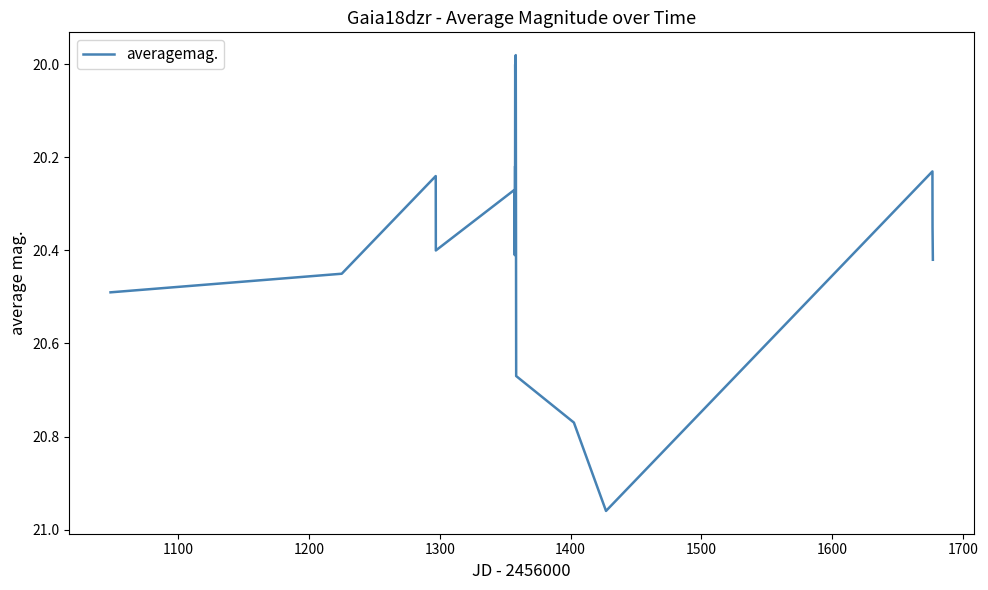

What is the difference between the maximum and minimum values?

1.0